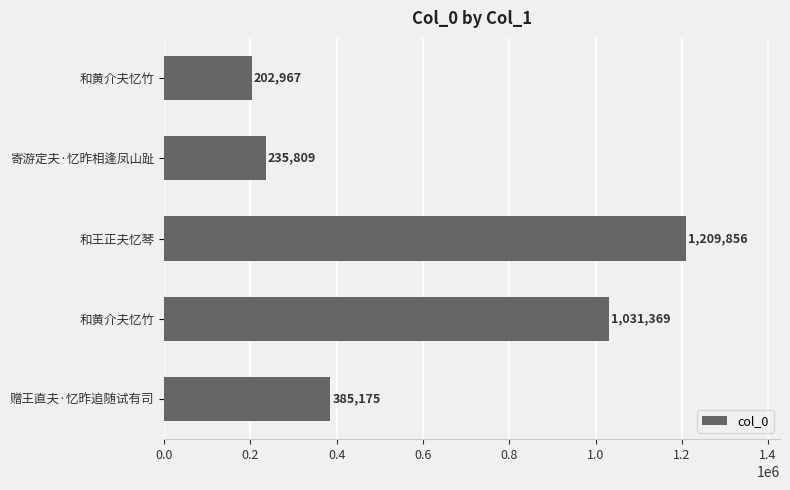

What is the sum of all values?

3065176